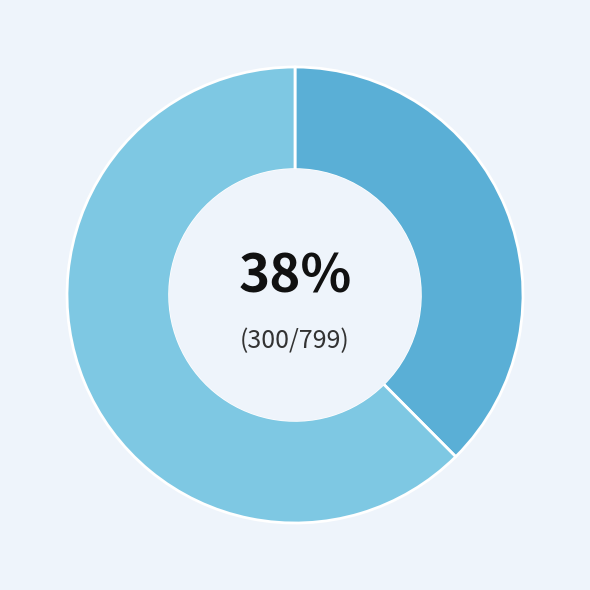

To the nearest percent, what is the average slice percentage?

50%